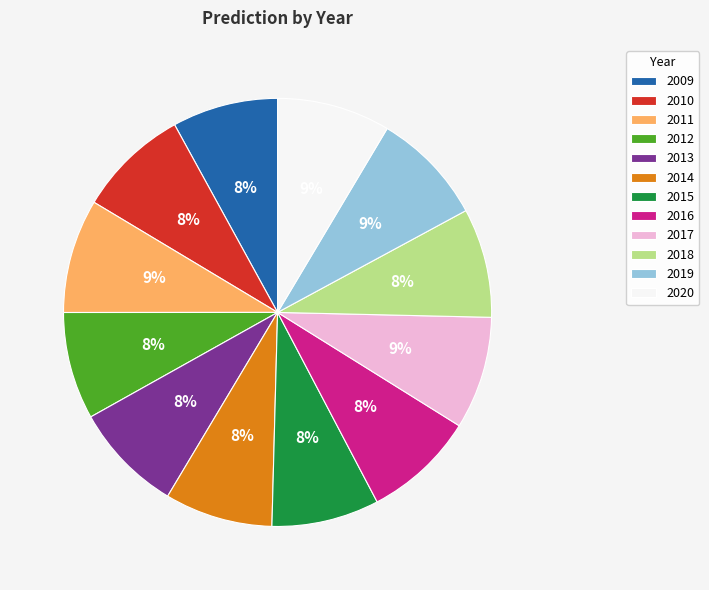

Count the number of slices in the pie.

12